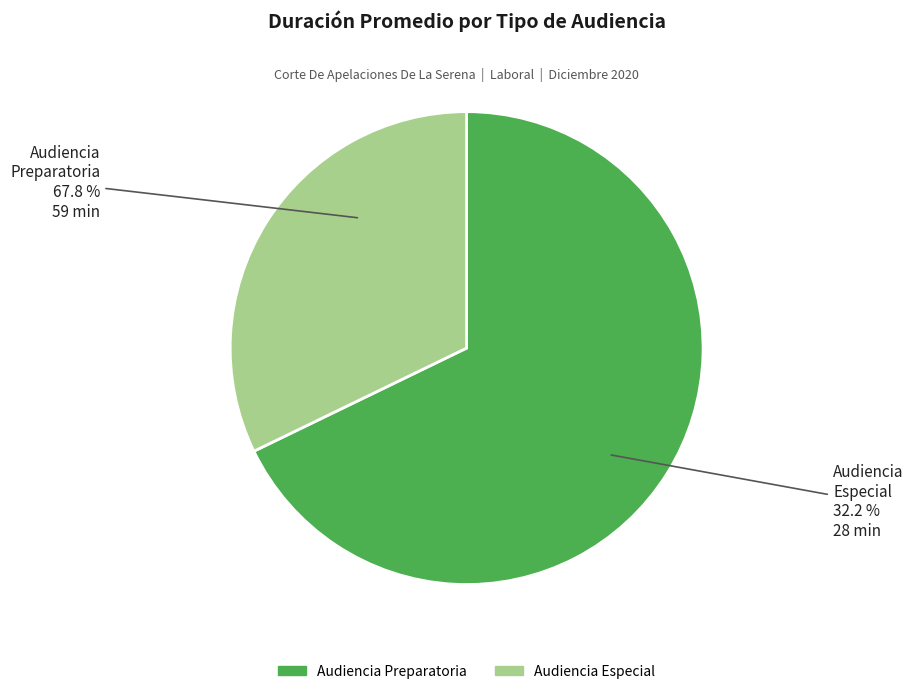

Count the number of slices in the pie.

2